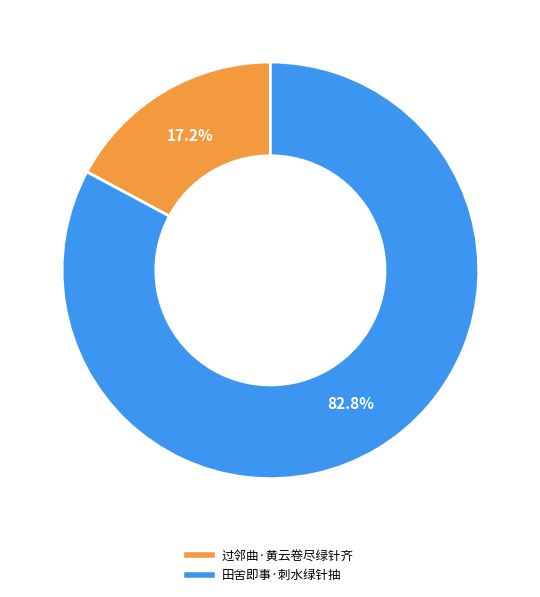

What is the largest slice in the pie chart?

田舍即事·刺水绿针抽